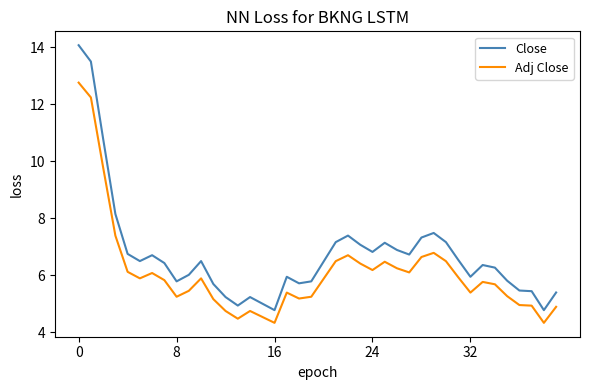

True or false: Close and Adj Close cross at least once.

False